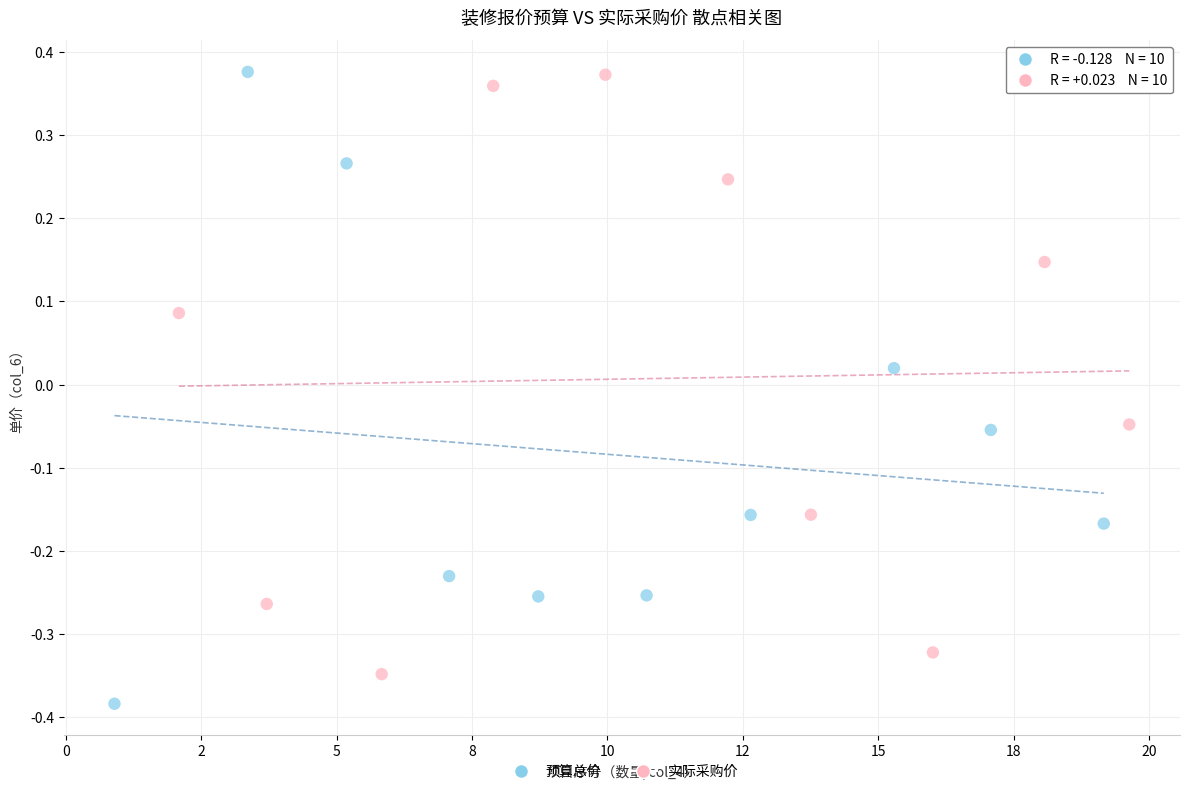

Which series contains the lowest Y value?

预算总价